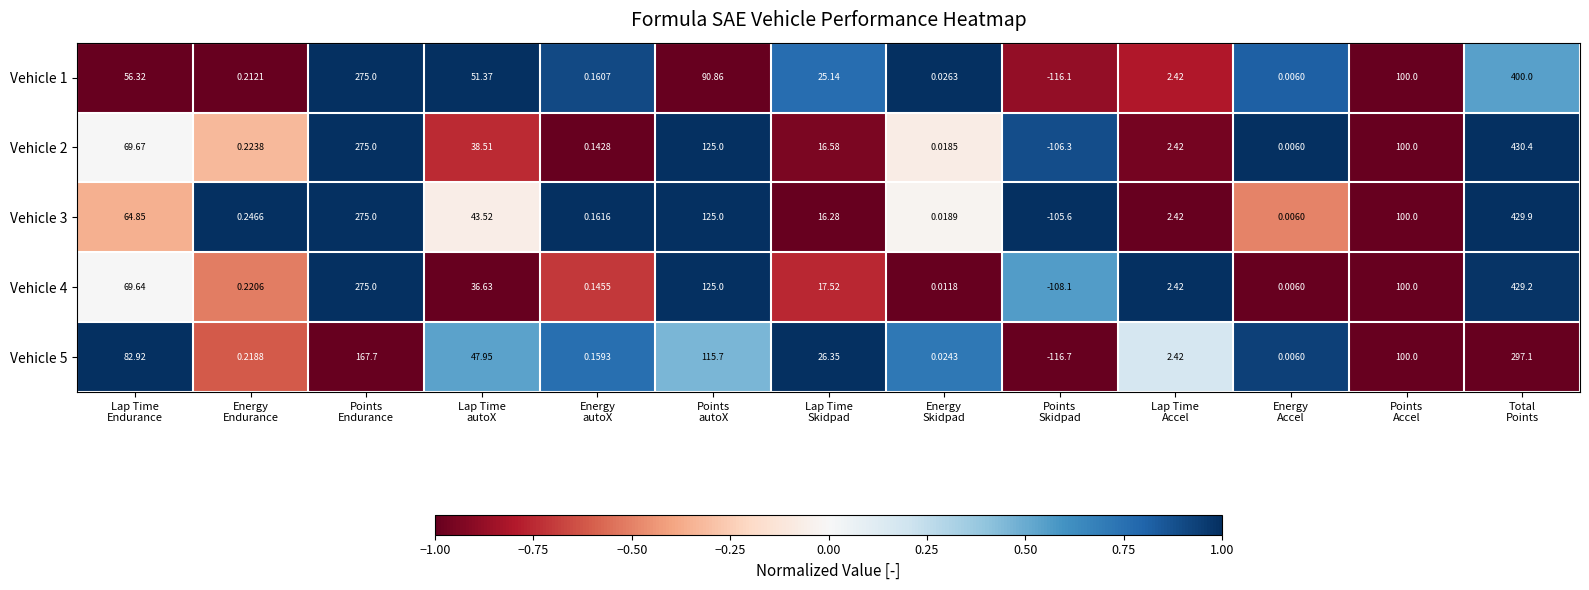

How many data points in Vehicle 3 are above 16?

7